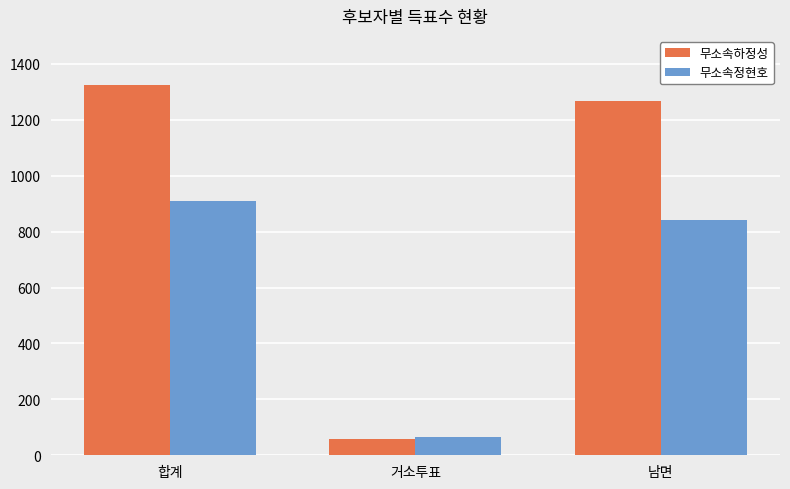

Where does the 무소속정현호 series first go above 841?

합계